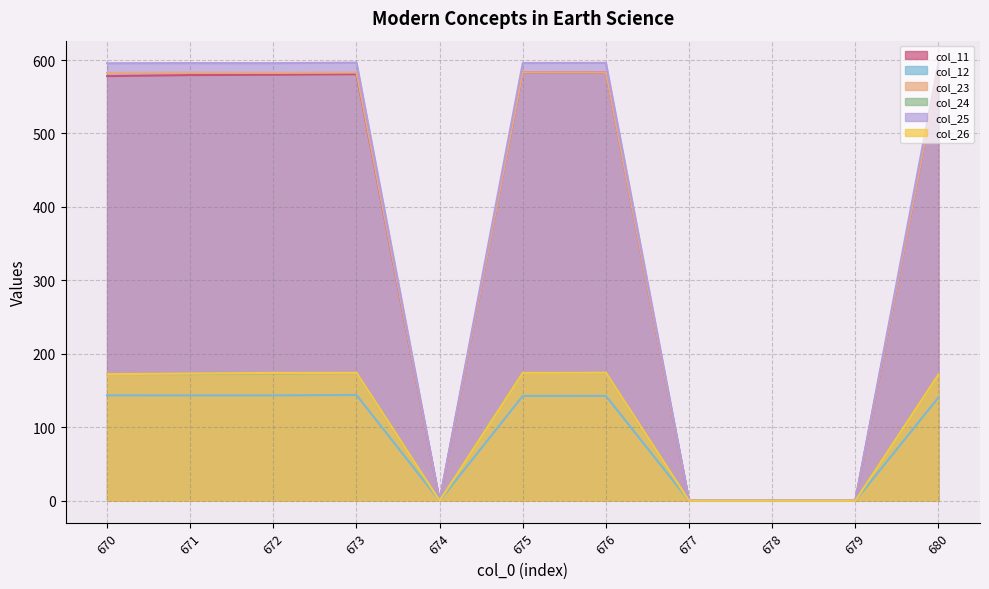

Reading left to right, extract all data points from this chart.

col_11: 578.0	579.5	579.9	580.7	0.0	583.3	583.1	0.0	0.0	0.0	584.2
col_12: 143.5	143.5	143.5	144.0	0.0	142.7	142.8	0.0	0.0	0.0	140.6
col_23: 582.4	582.9	582.6	582.9	0.0	583.3	583.1	0.0	0.0	0.0	583.8
col_24: 172.4	172.5	173.3	173.8	0.0	174.0	173.9	0.0	0.0	0.0	171.8
col_25: 595.6	595.8	595.7	596.5	0.0	596.0	596.1	0.0	0.0	0.0	596.5
col_26: 172.4	173.1	174.0	174.1	0.0	174.0	174.3	0.0	0.0	0.0	171.9